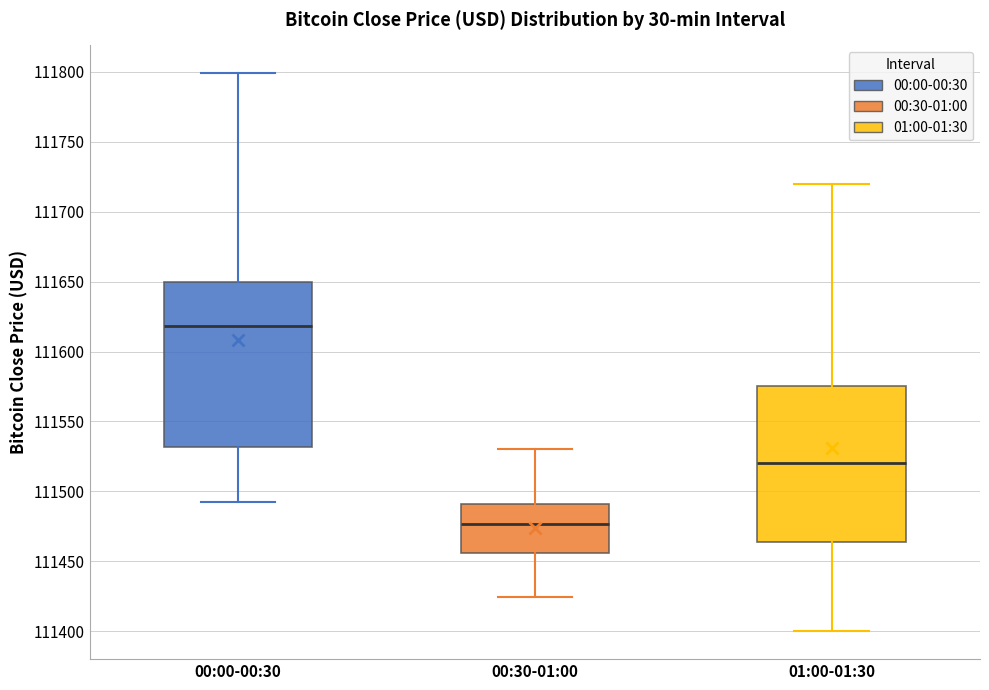

Where does the lower whisker of the box for 01:00-01:30 end on the y-axis? The values are not printed on the chart, so give them approximately, as read against the axis.

111400